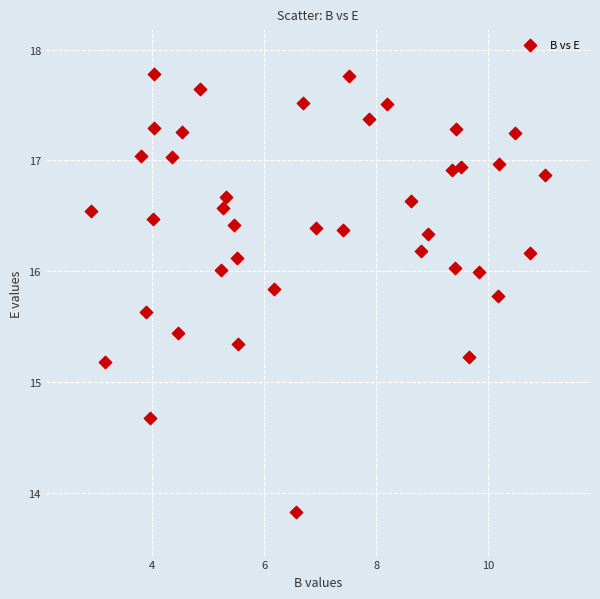

What is the range of X values (max minus min)?

8.1